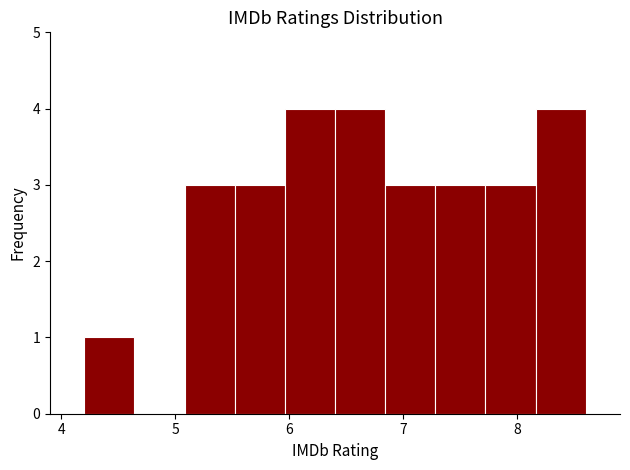

Reading left to right, list every bar in this chart as the range it spans on the x-axis followed by its height. Neither the bar edges nor the heights are printed on the chart, so give them approximately, as read against the axes.

4.20 to 4.64: 1
4.64 to 5.08: 0
5.08 to 5.52: 3
5.52 to 5.96: 3
5.96 to 6.40: 4
6.40 to 6.84: 4
6.84 to 7.28: 3
7.28 to 7.72: 3
7.72 to 8.16: 3
8.16 to 8.60: 4